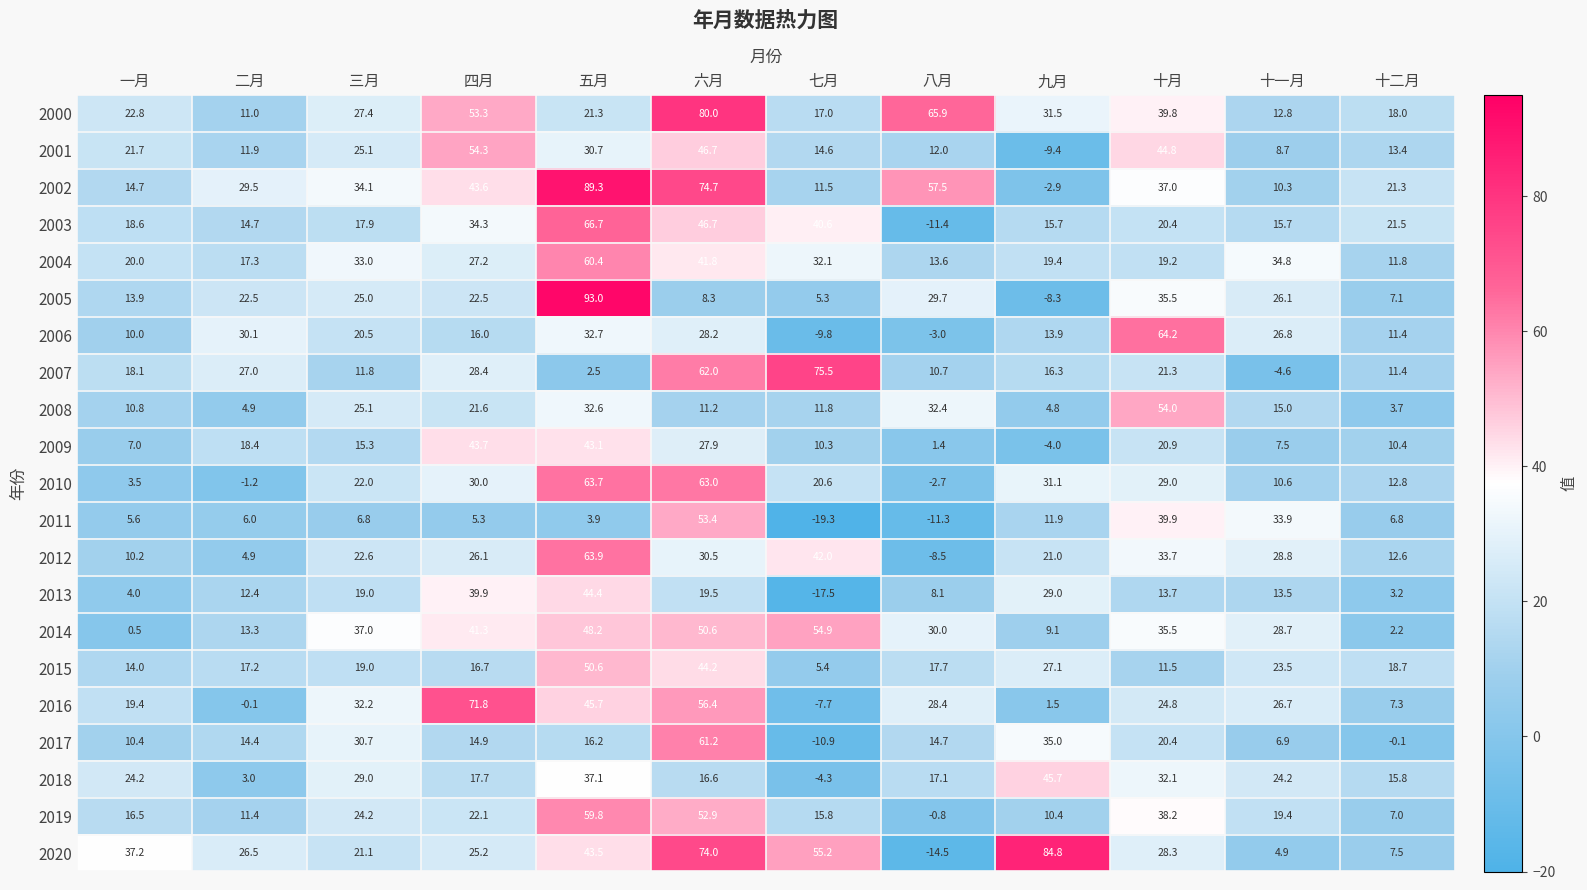

What is the sum of the 2006 values at 六月 and 五月?

60.9